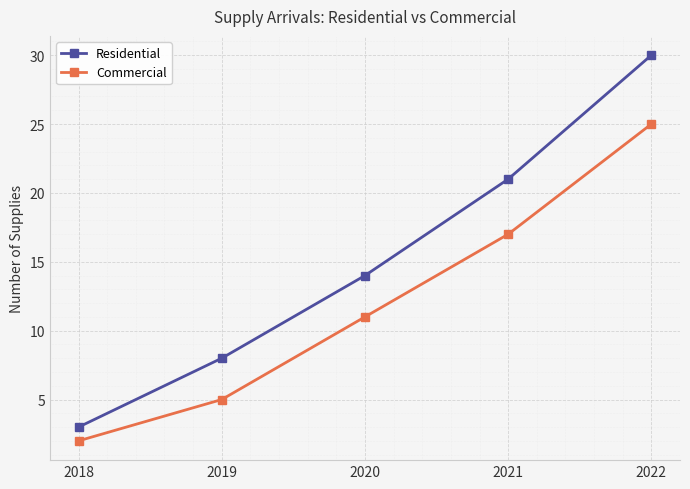

How many lines are shown in the chart?

2